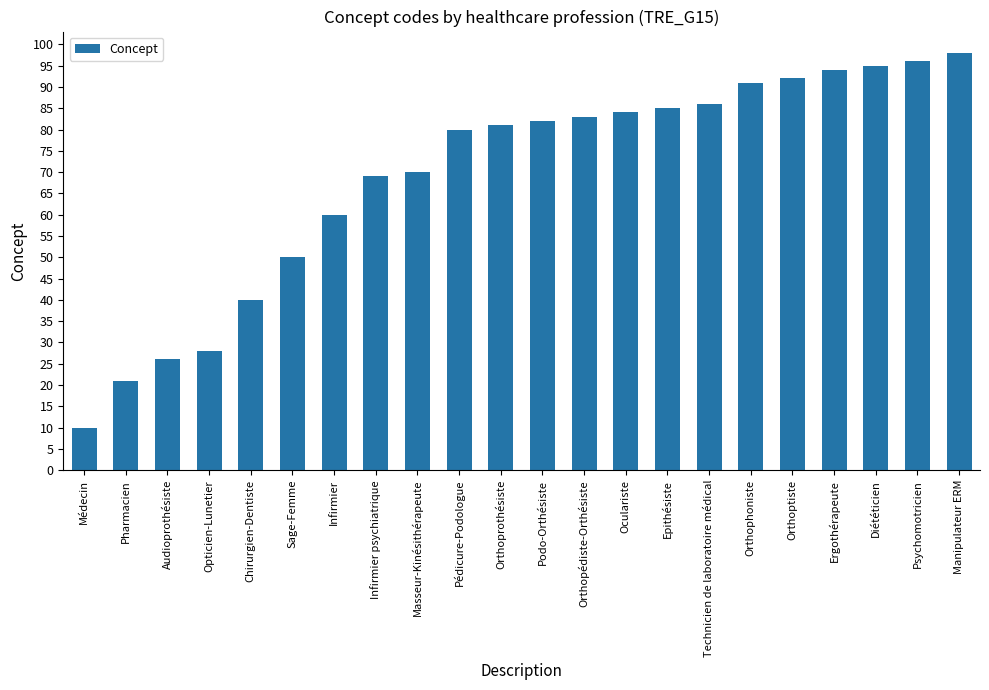

At which category does the chart reach its minimum across all series?

Médecin